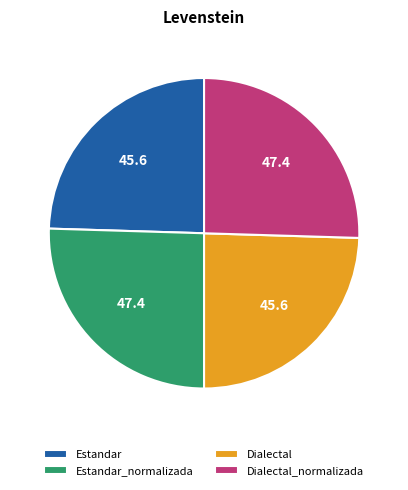

Between Estandar and Dialectal_normalizada, which is larger?

Dialectal_normalizada